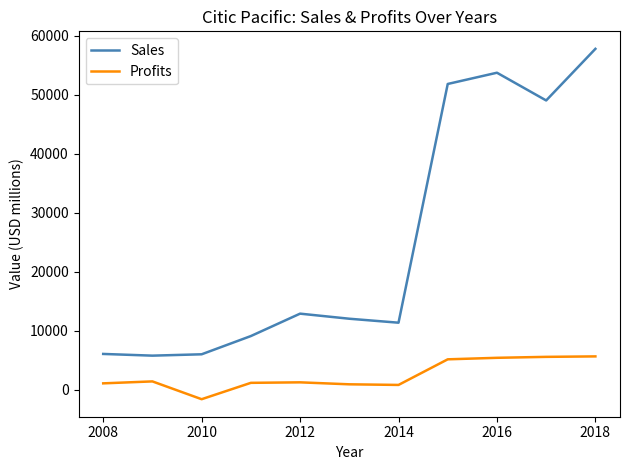

Rank the series by their maximum value, from highest to lowest.

Sales, Profits